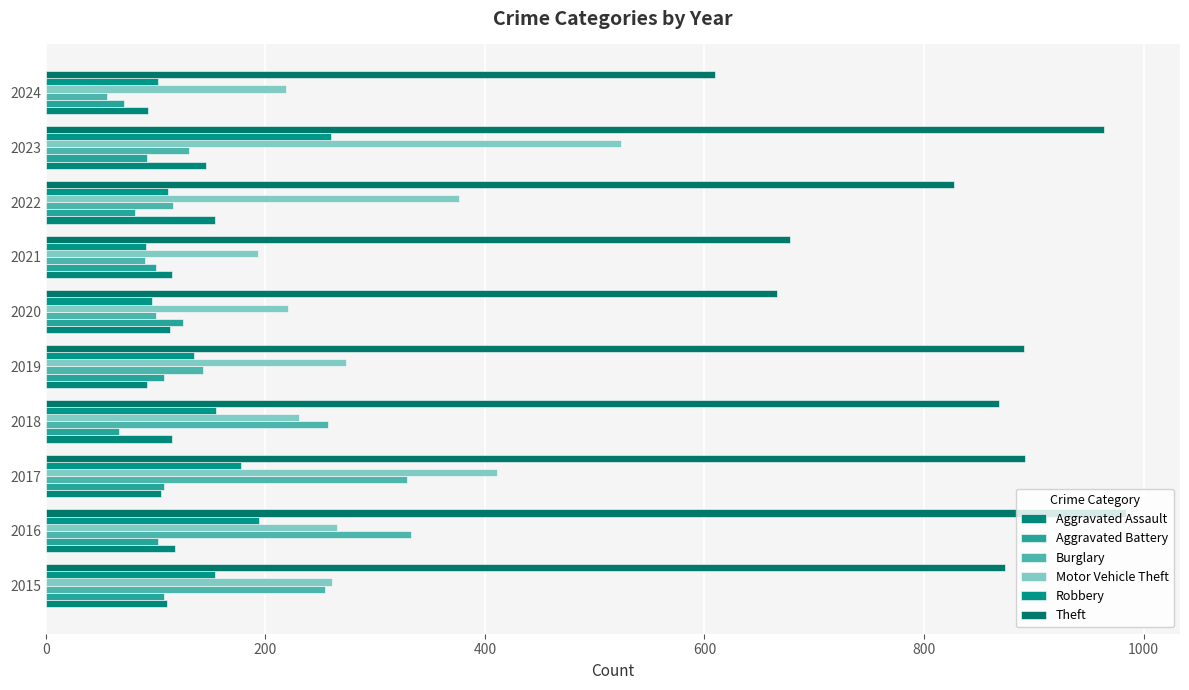

Which series has the largest range (max minus min)?

Theft